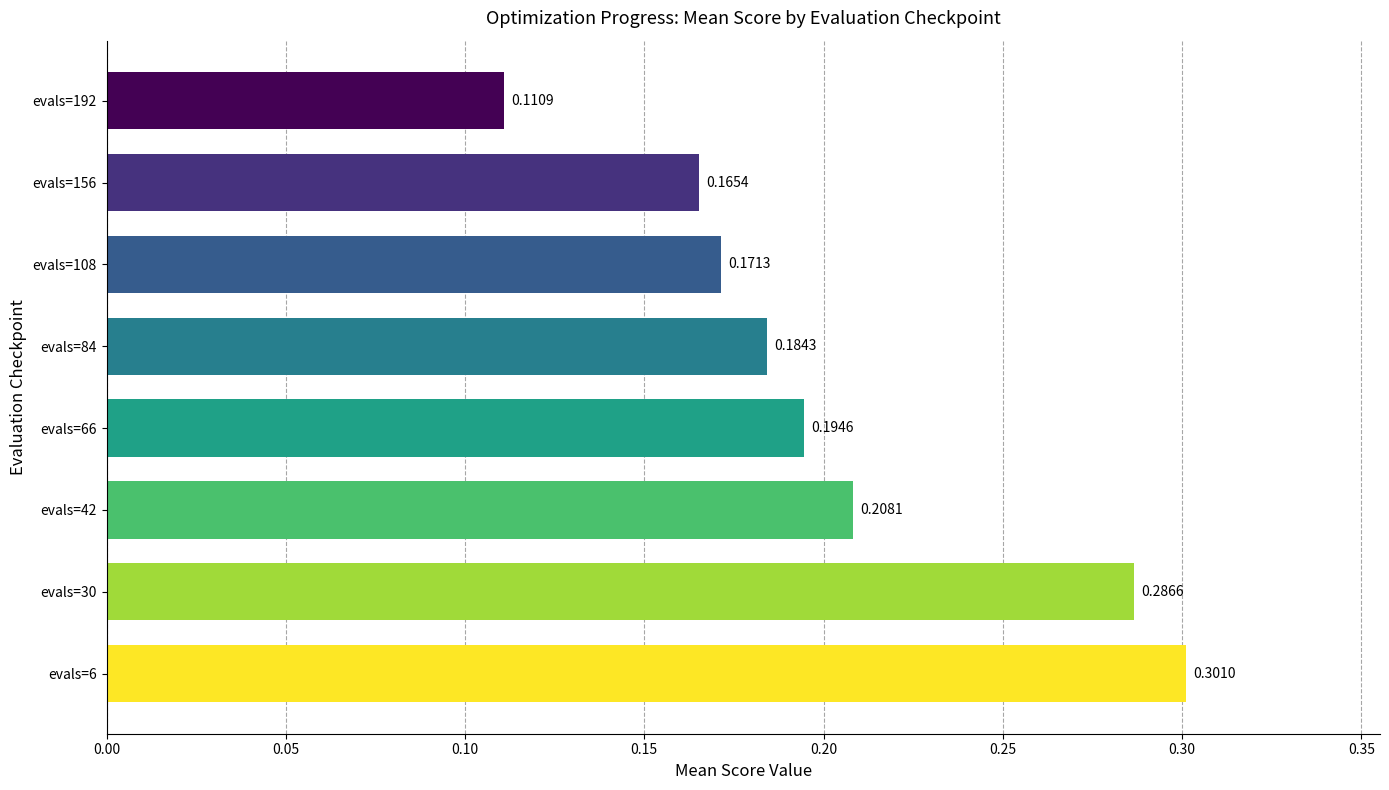

Which has a higher value, evals=6 or evals=30?

evals=6